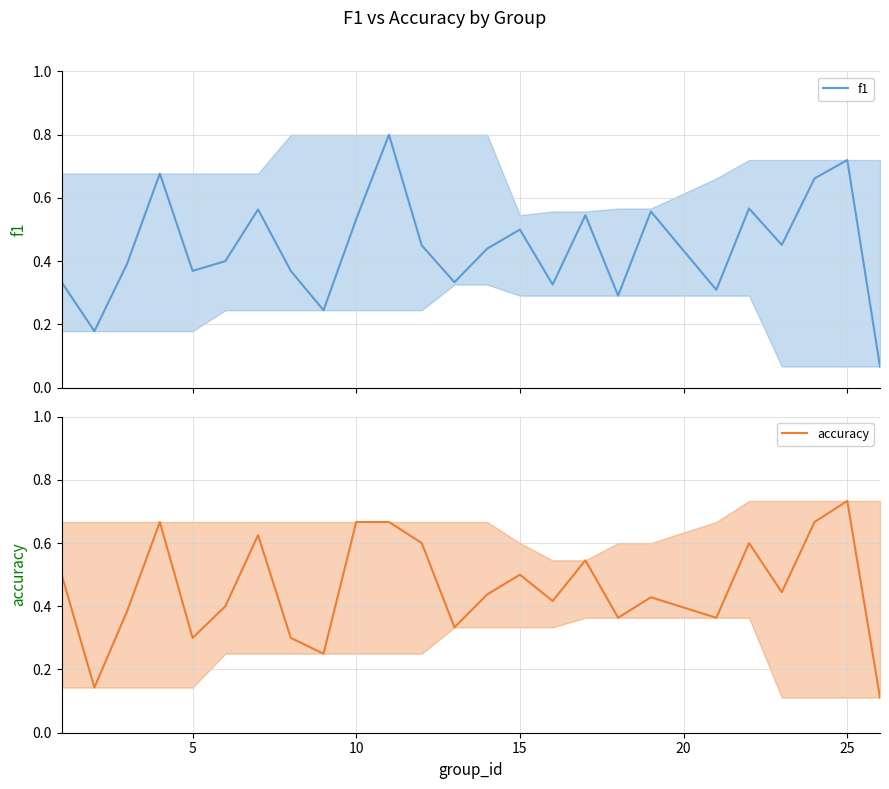

True or false: accuracy has a value of 0.2 at 25.

False